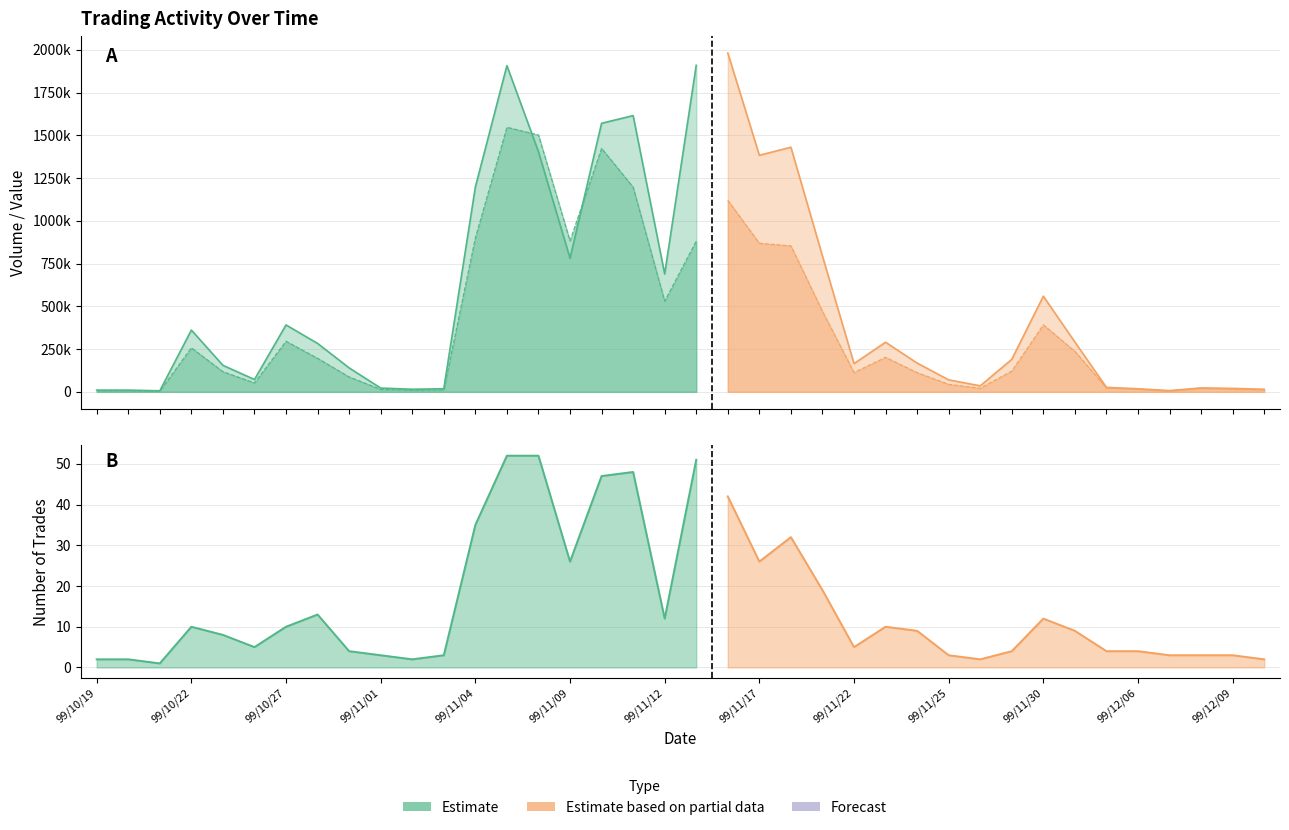

Which label corresponds to the largest value in the chart?

99/11/16